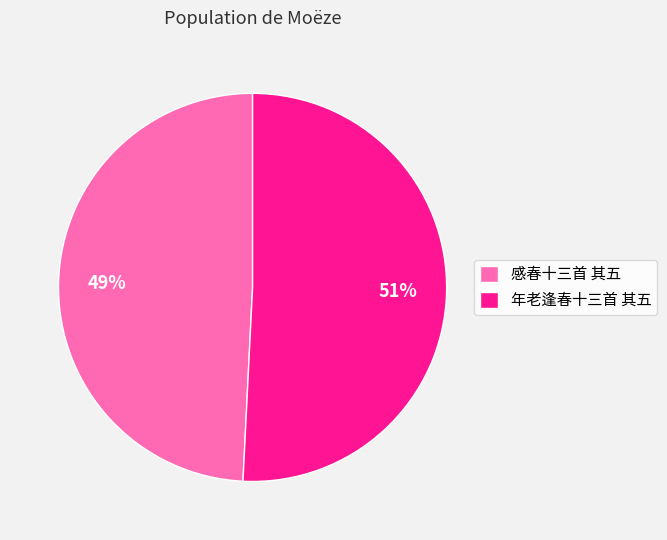

Which category has the biggest portion of the pie?

年老逢春十三首 其五